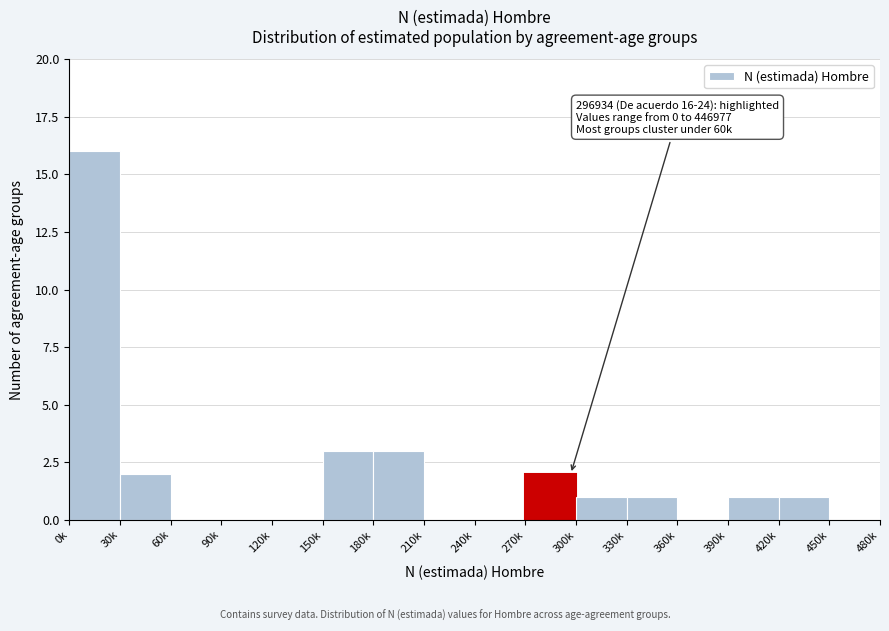

Reading left to right, extract all data points from this chart.

0k=16	30k=2	60k=0	90k=0	120k=0	150k=3	180k=3	210k=0	240k=0	270k=2	300k=1	330k=1	360k=0	390k=1	420k=1	450k=0